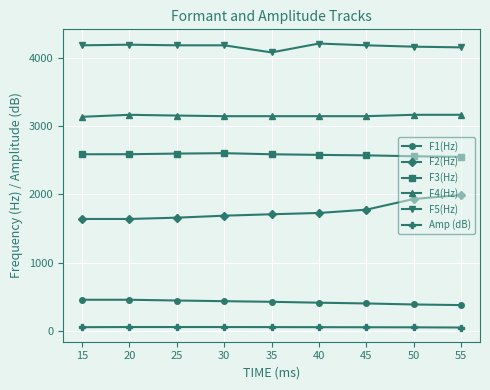

True or false: F2(Hz) and F1(Hz) cross at least once.

False